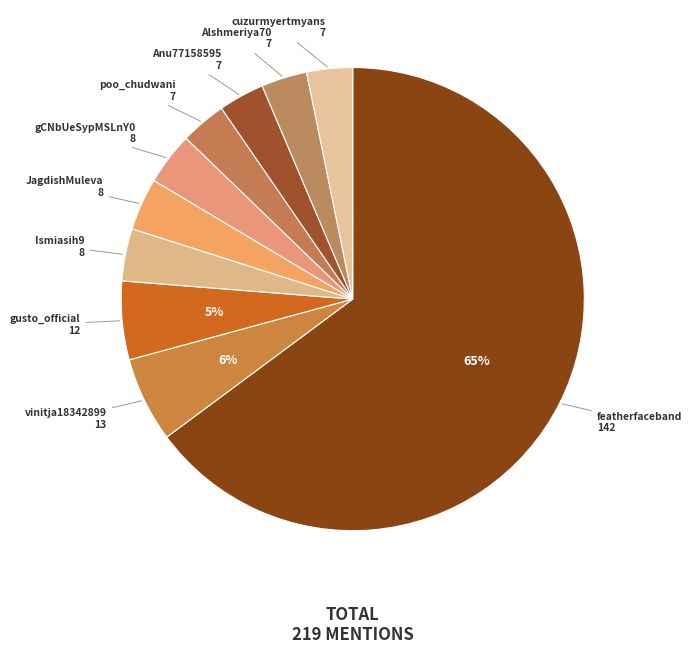

To the nearest percent, what is the average slice percentage?

10%